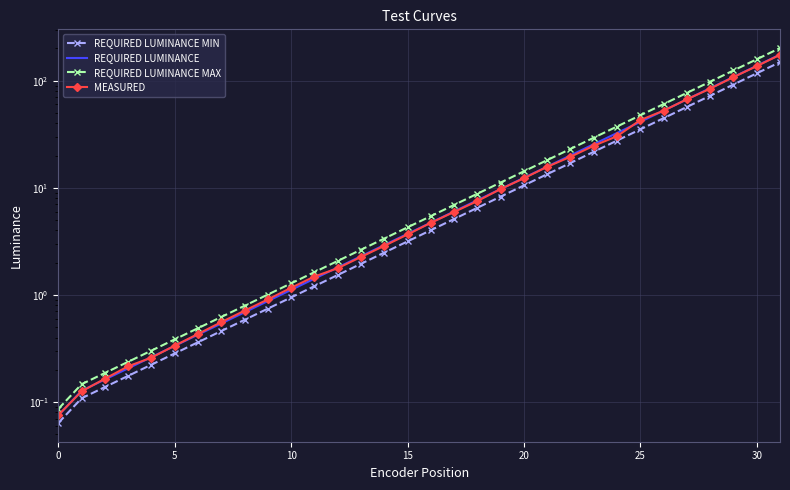

What is the difference between the maximum and minimum values in the REQUIRED LUMINANCE MAX series?

201.2